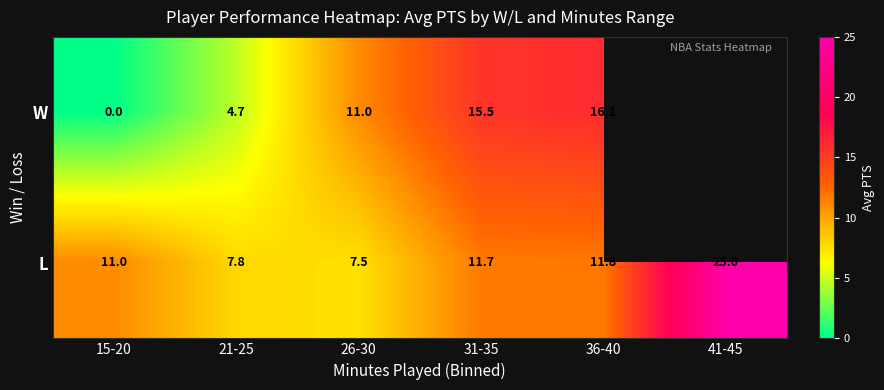

Count the number of data series in this chart.

2